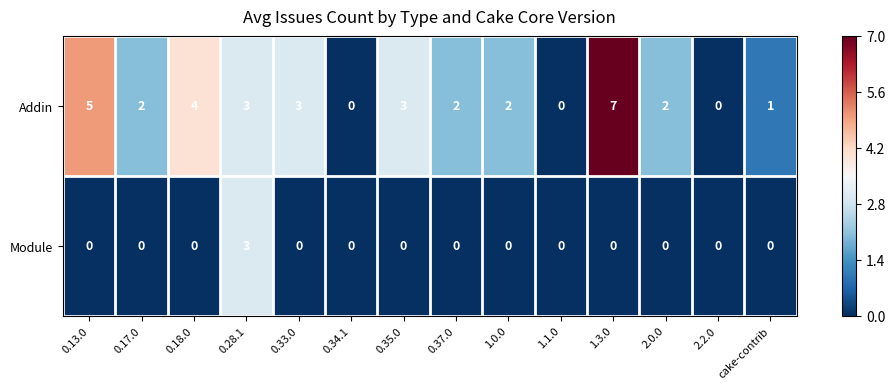

How many series are shown in this chart?

2